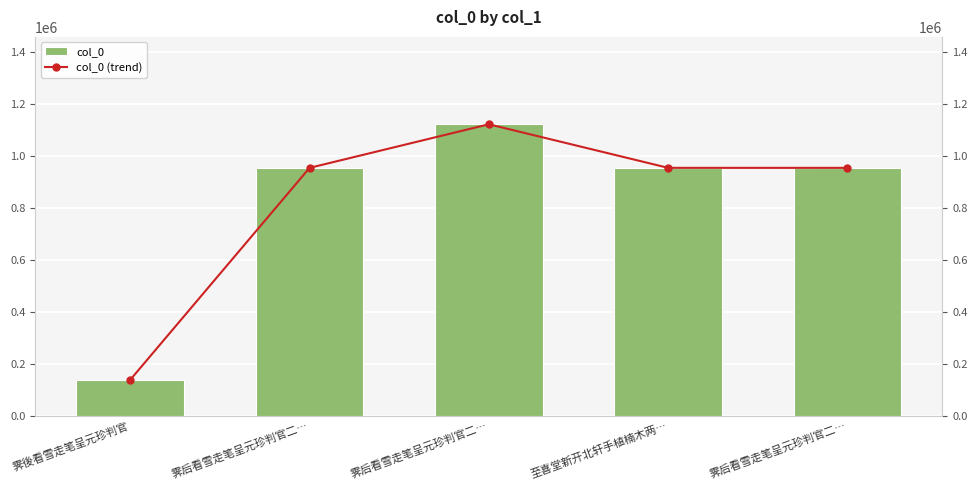

How many groups of bars are there?

5